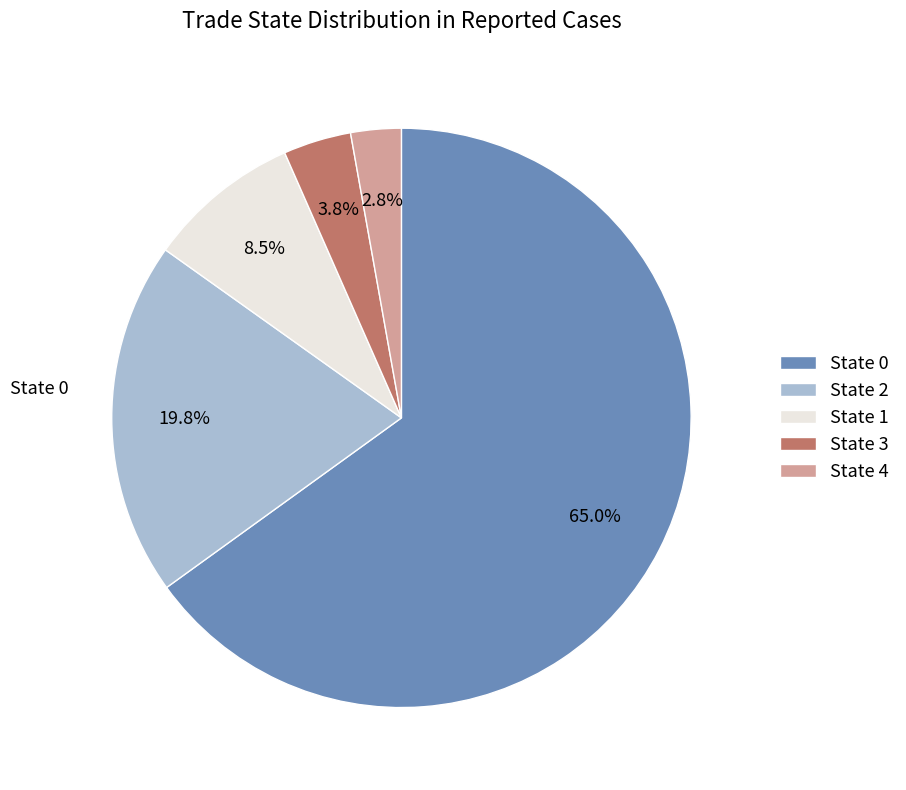

Between State 0 and State 1, which is larger?

State 0